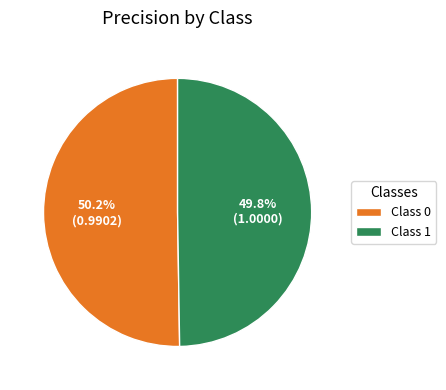

Is there any slice that represents more than half of the pie?

Yes